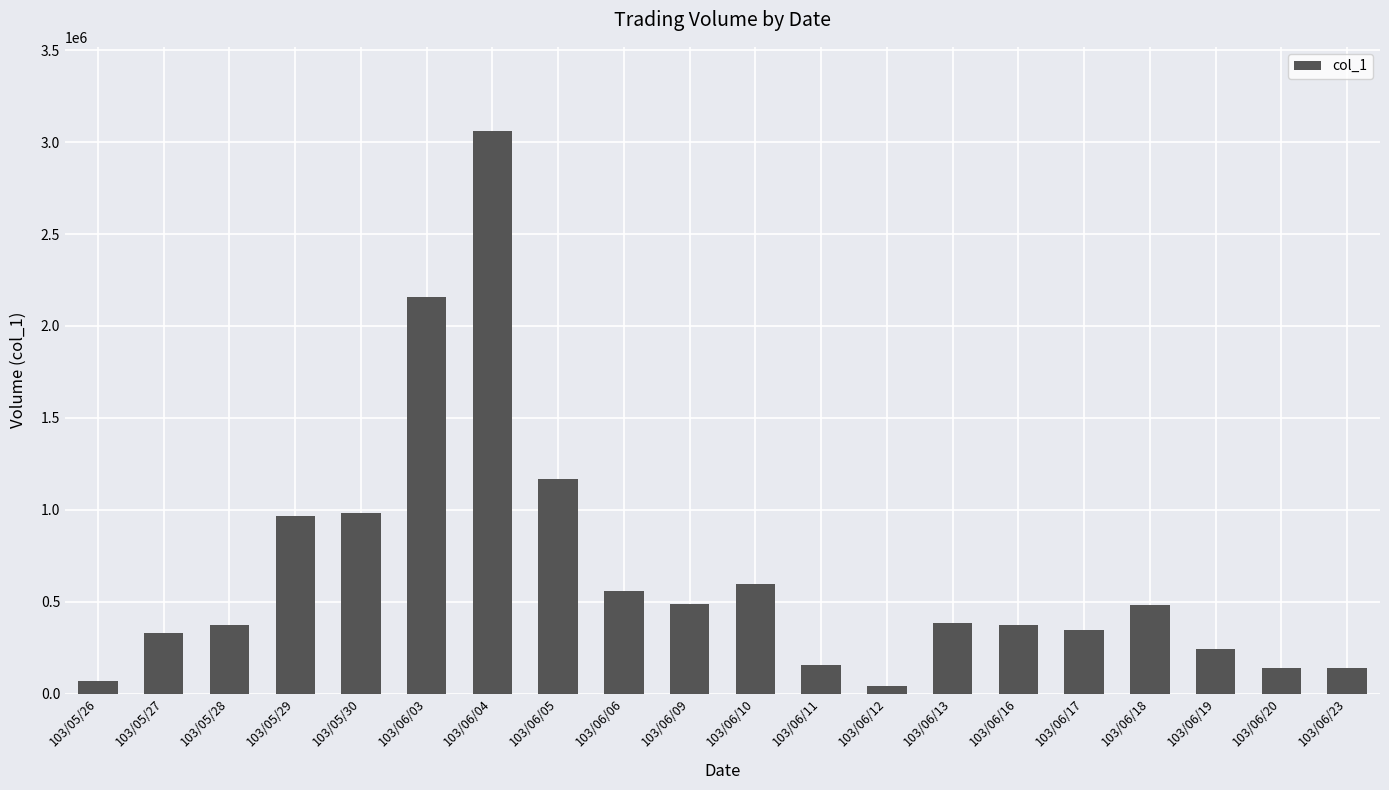

What is the greatest value displayed?

3060000